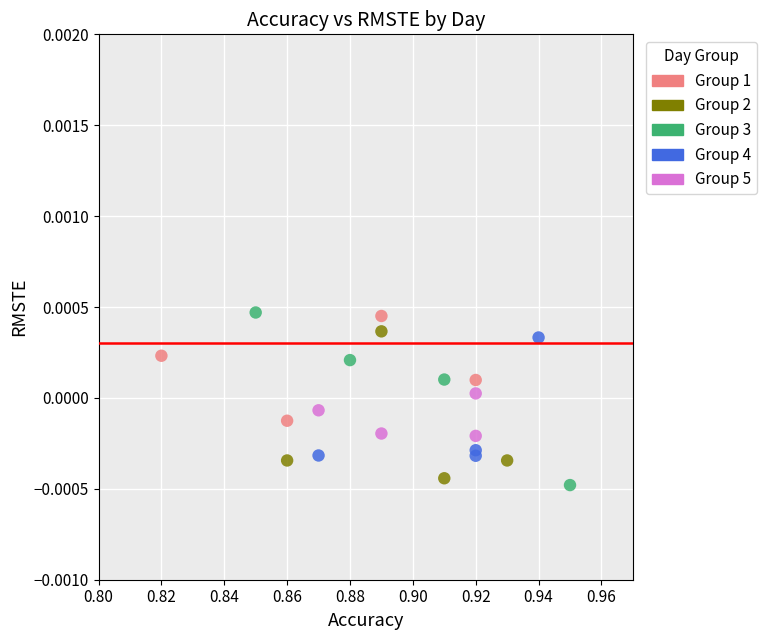

Which series has the widest spread of Y values?

Group 3